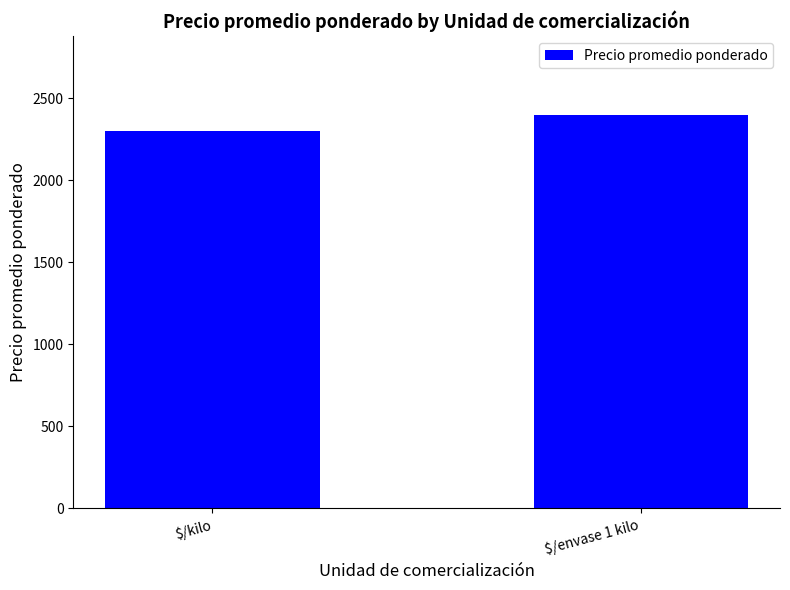

Which has a higher value, $/kilo or $/envase 1 kilo?

$/envase 1 kilo